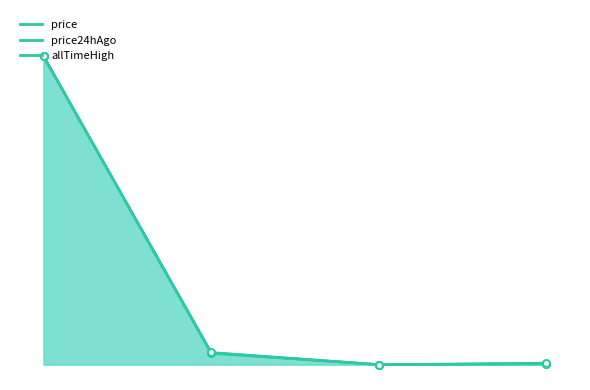

True or false: price and price24hAgo cross at least once.

False